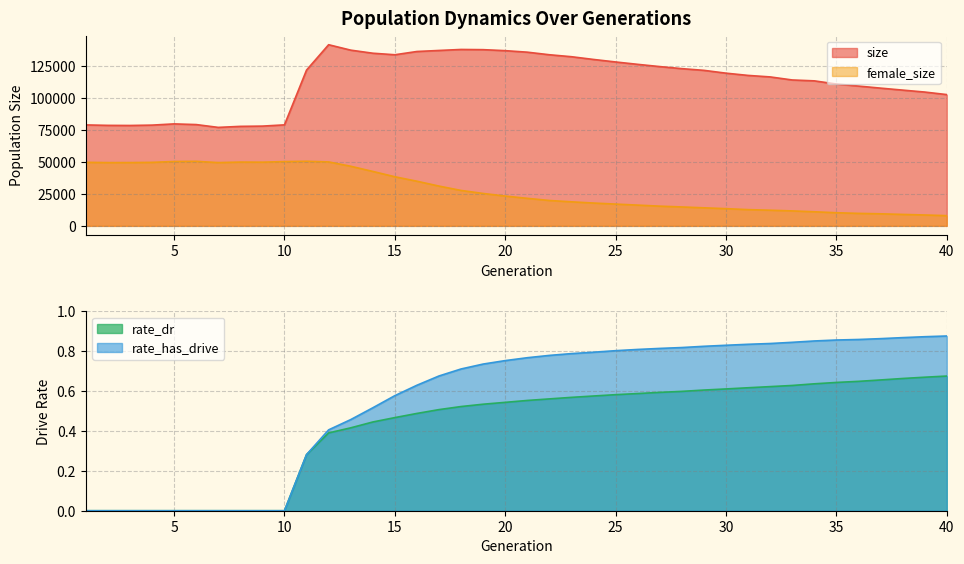

At which label is female_size closest to 29294?

18